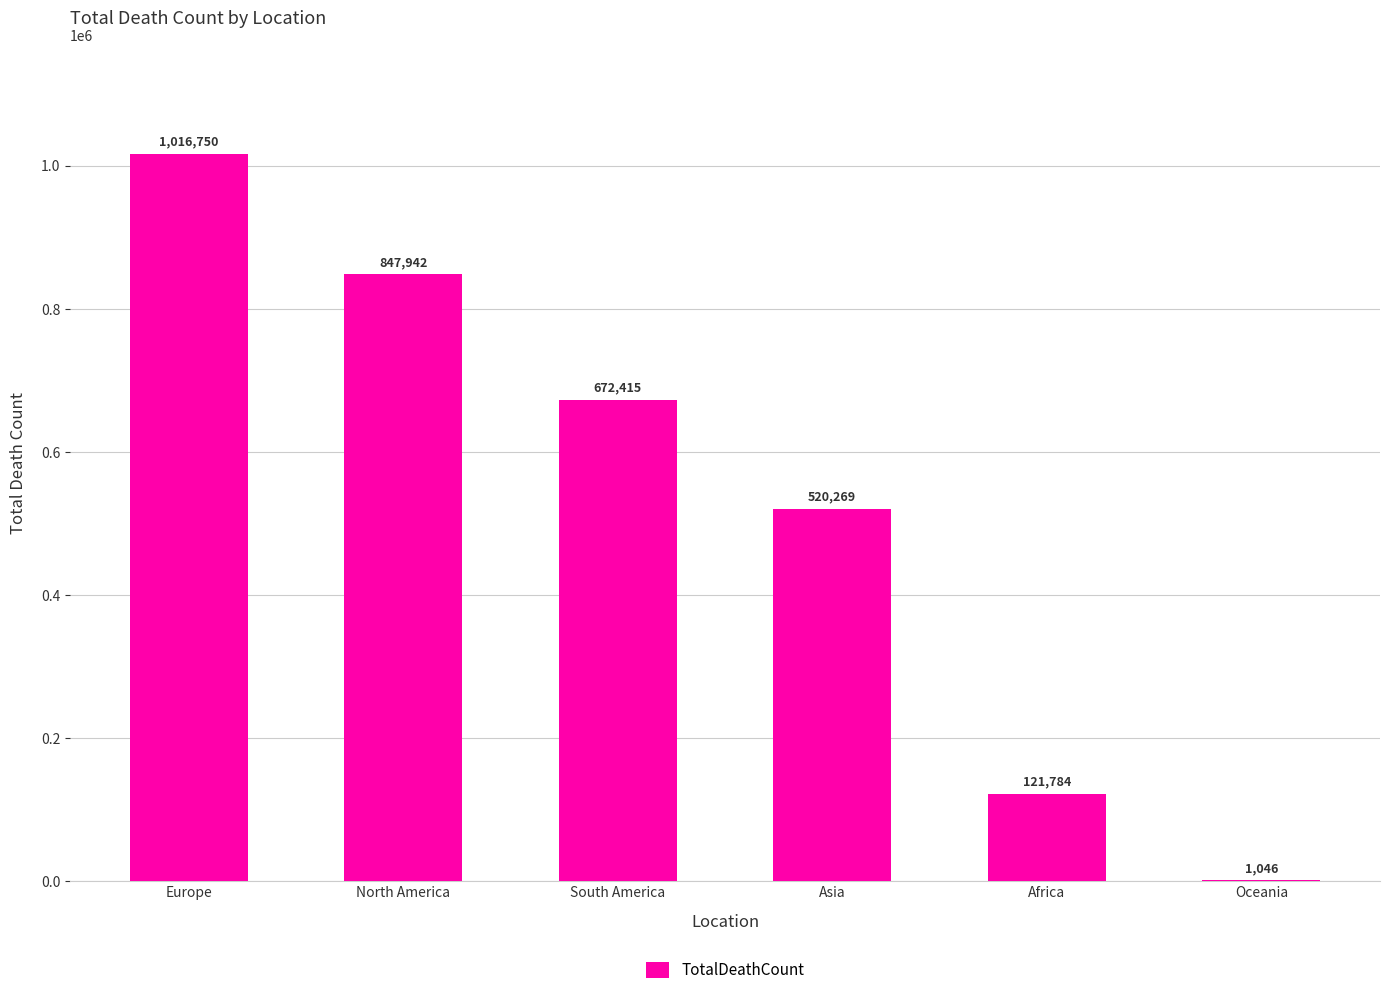

What is the sum of the values at Oceania and Asia?

521315